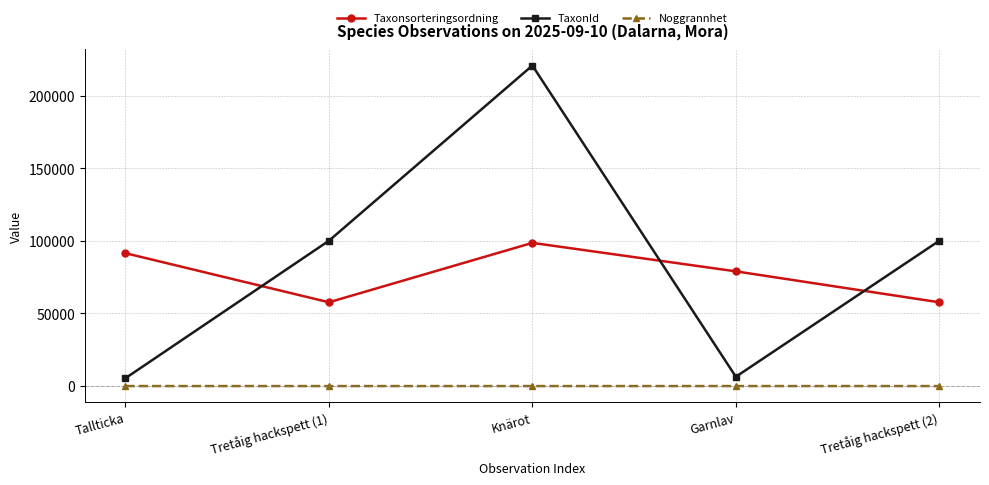

True or false: Taxonsorteringsordning and Noggrannhet cross at least once.

False